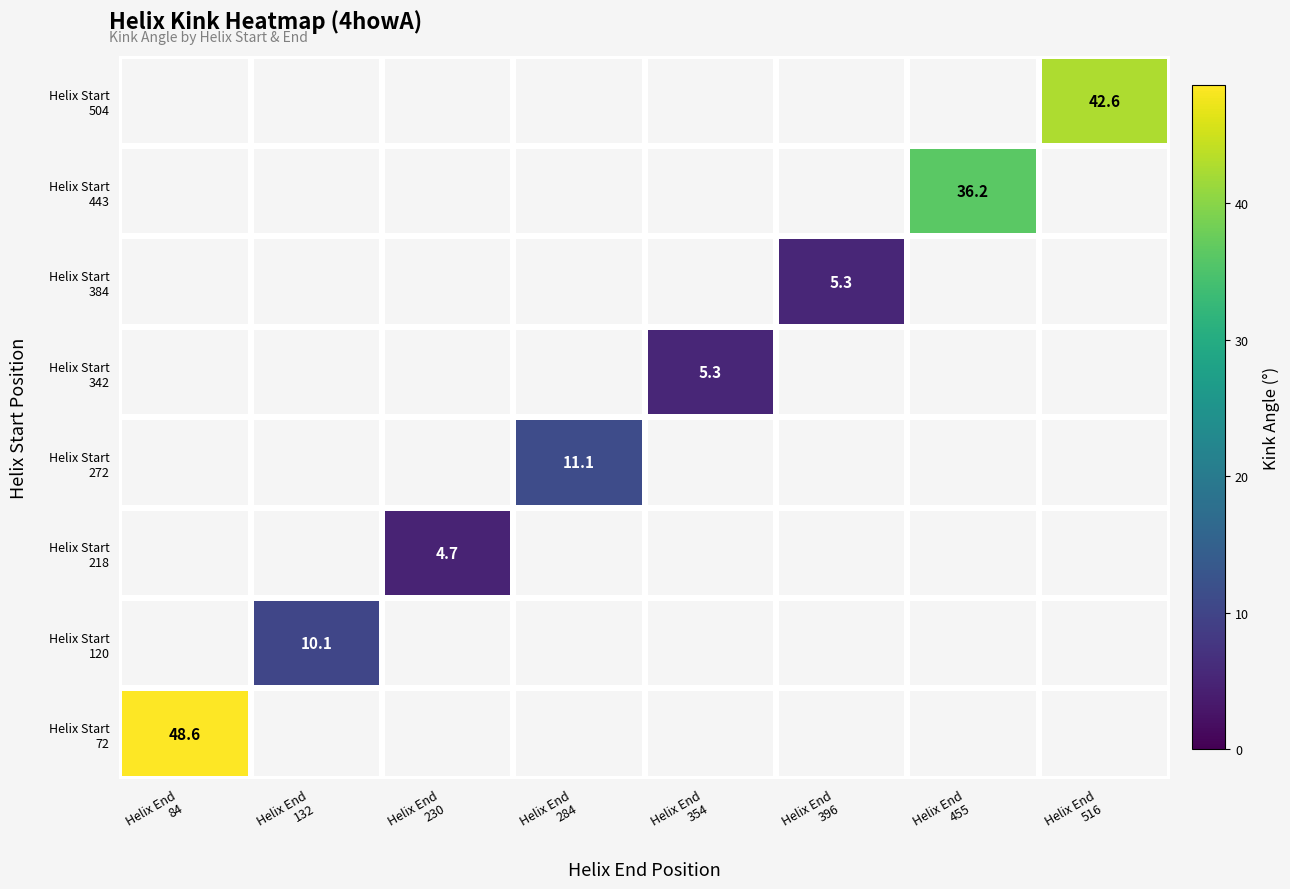

List the labels in order of Helix Start 342 value, smallest first.

Helix End 84, Helix End 132, Helix End 230, Helix End 284, Helix End 354, Helix End 396, Helix End 455, Helix End 516